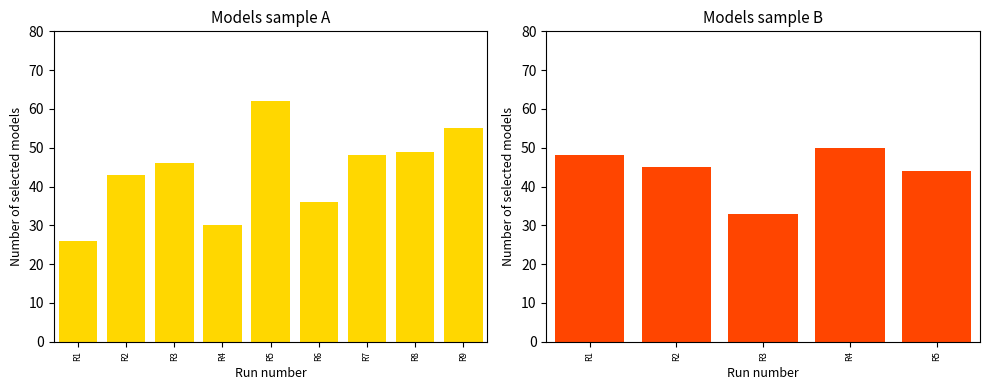

Rank the categories by value from highest to lowest.

R4, R1, R2, R5, R3